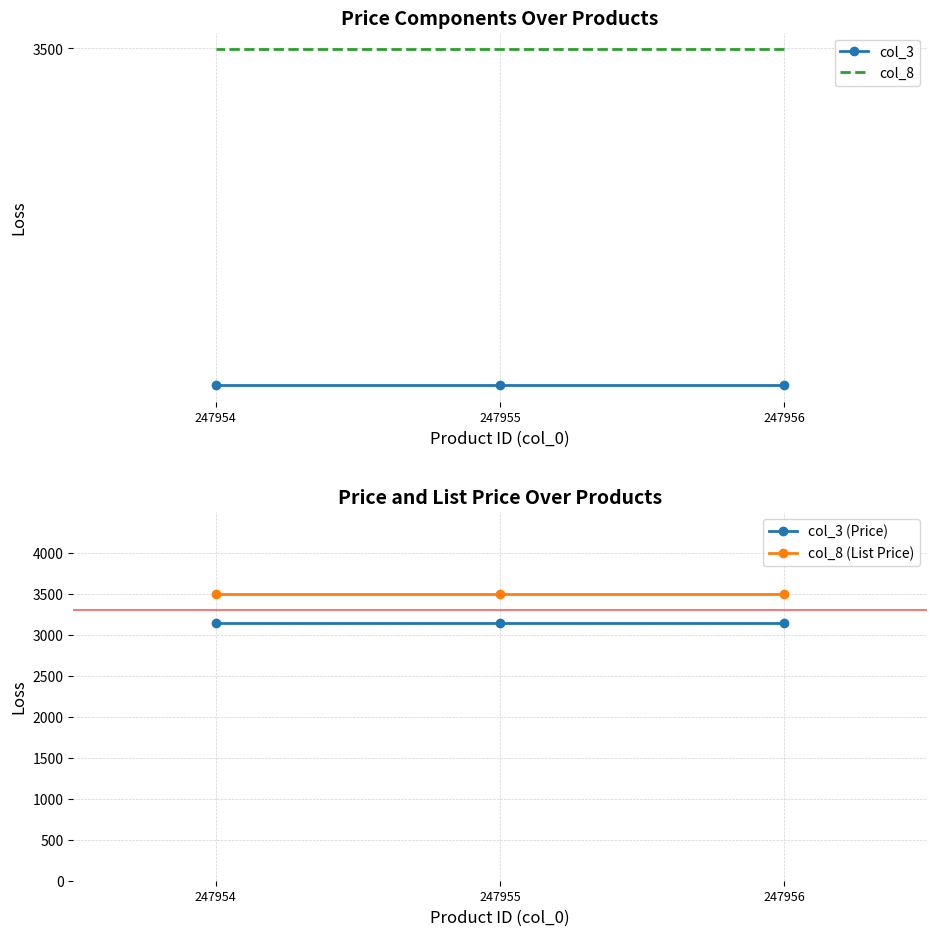

What are all the series names shown in the legend?

col_3, col_8, col_3 (Price), col_8 (List Price)